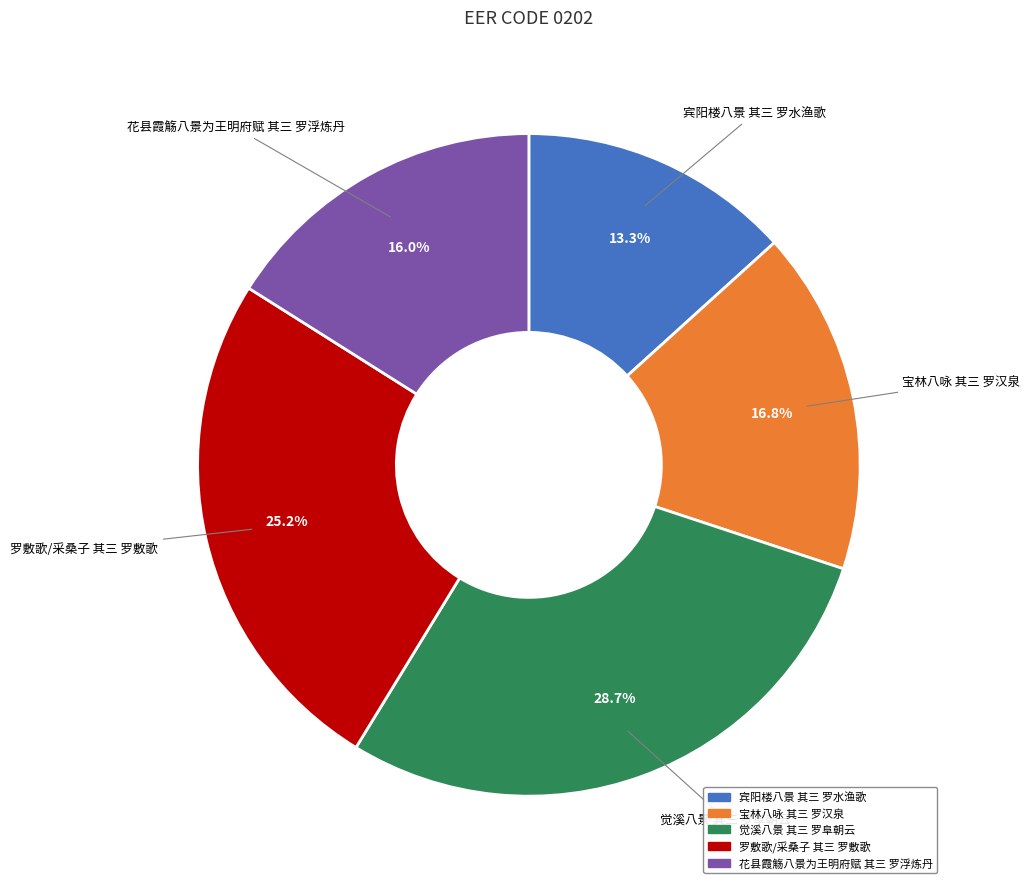

To the nearest percent, what percentage of the pie is 宾阳楼八景 其三 罗水渔歌?

13%